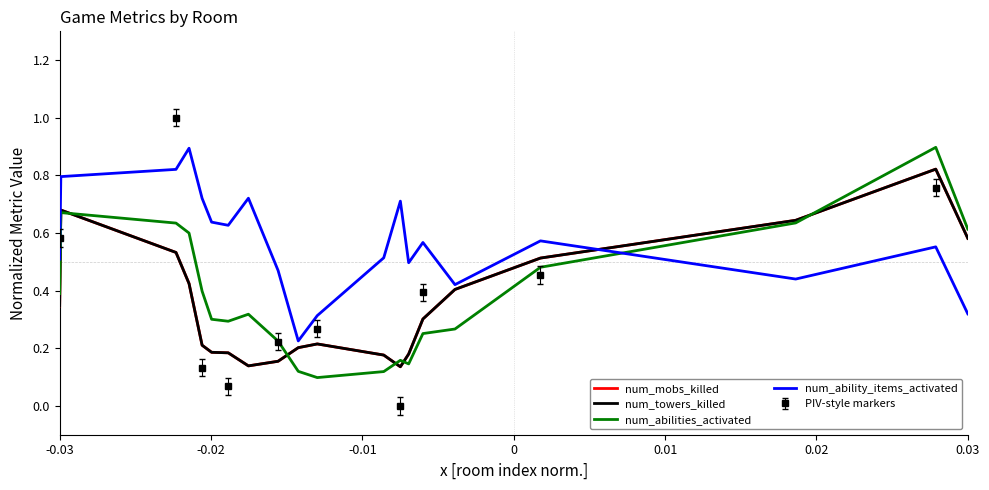

After their last crossing, which series has the higher values: num_mobs_killed or num_ability_items_activated?

num_mobs_killed